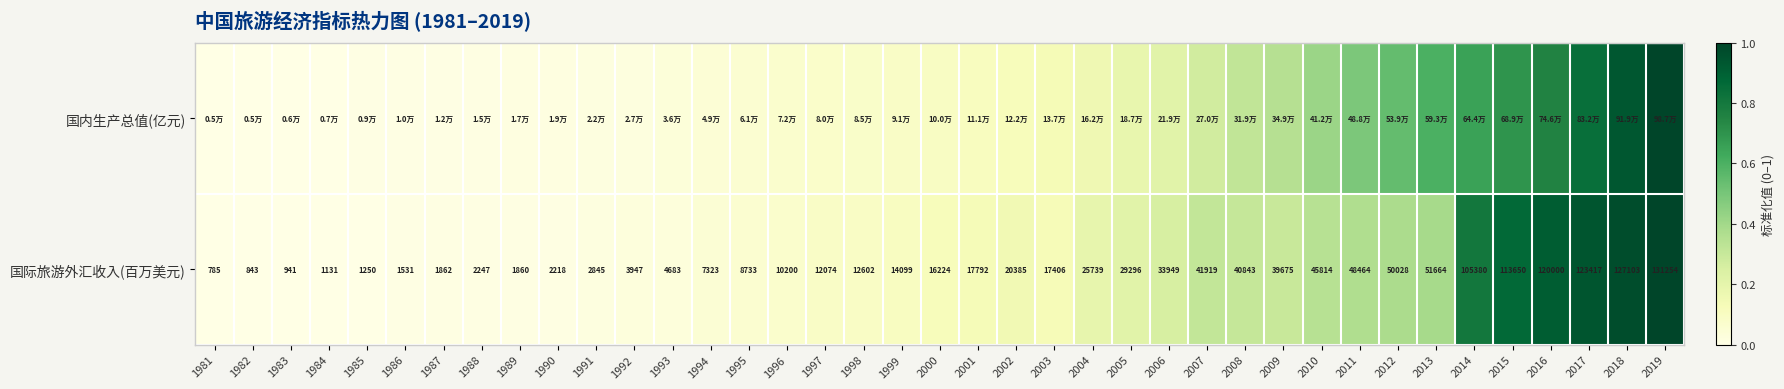

Which series has the largest total across all categories?

国际旅游外汇收入(百万美元)